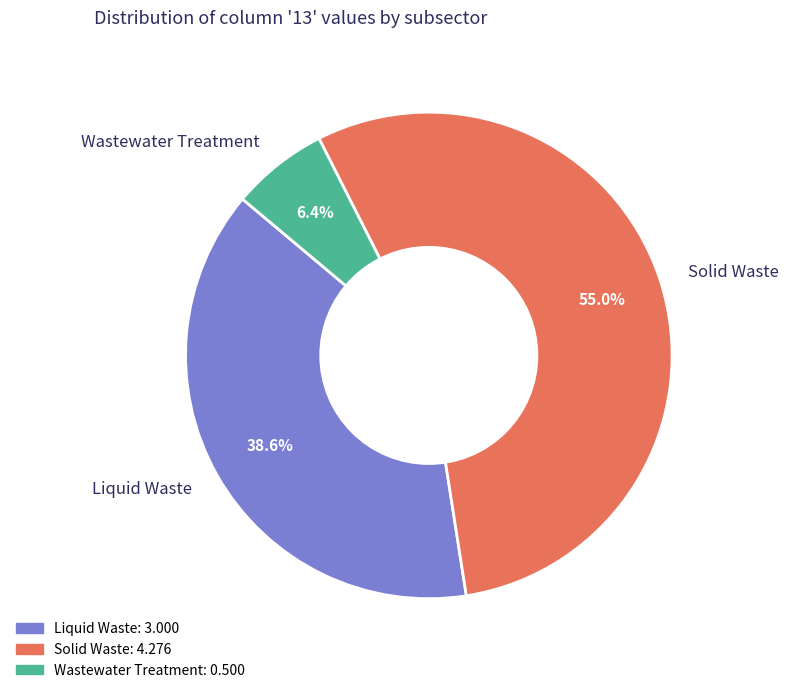

Does any single category account for the majority?

Yes